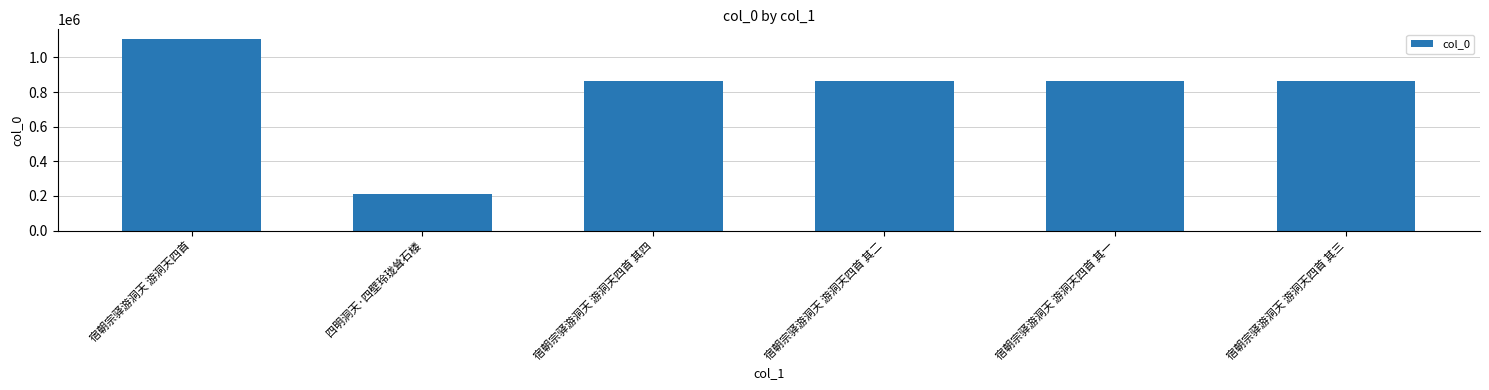

What value does the data have at 四明洞天·四壁玲珑耸石楼, to the nearest 100?

210300